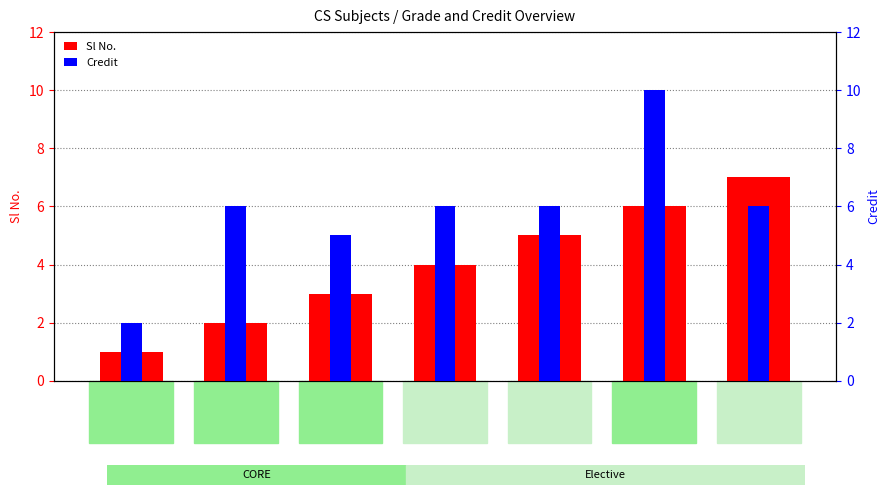

Read the Sl No. value at CS443.

4